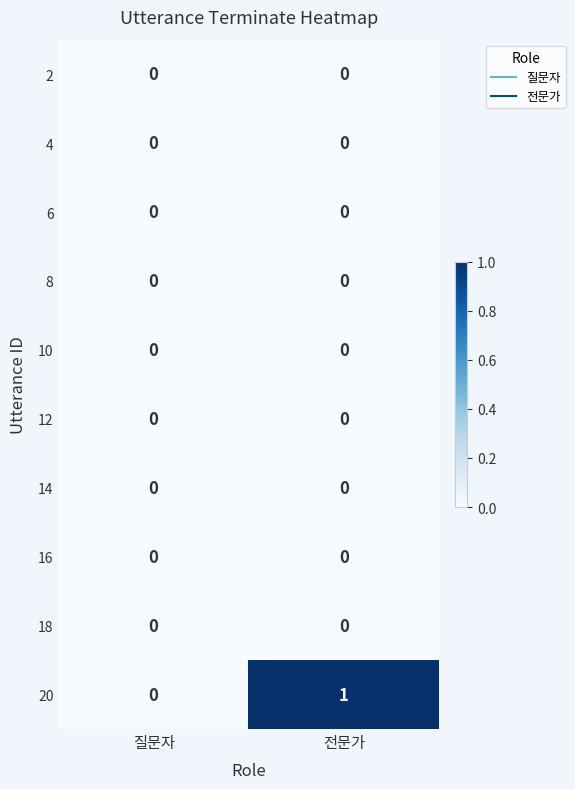

At which category does the chart reach its peak across all series?

전문가